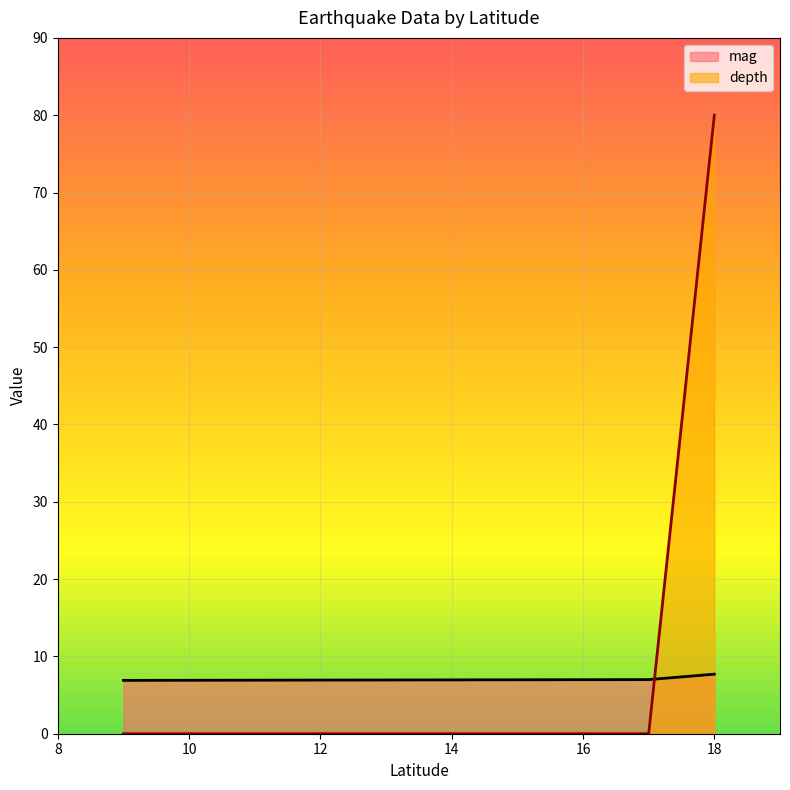

At which category is the sum across all series the highest?

18